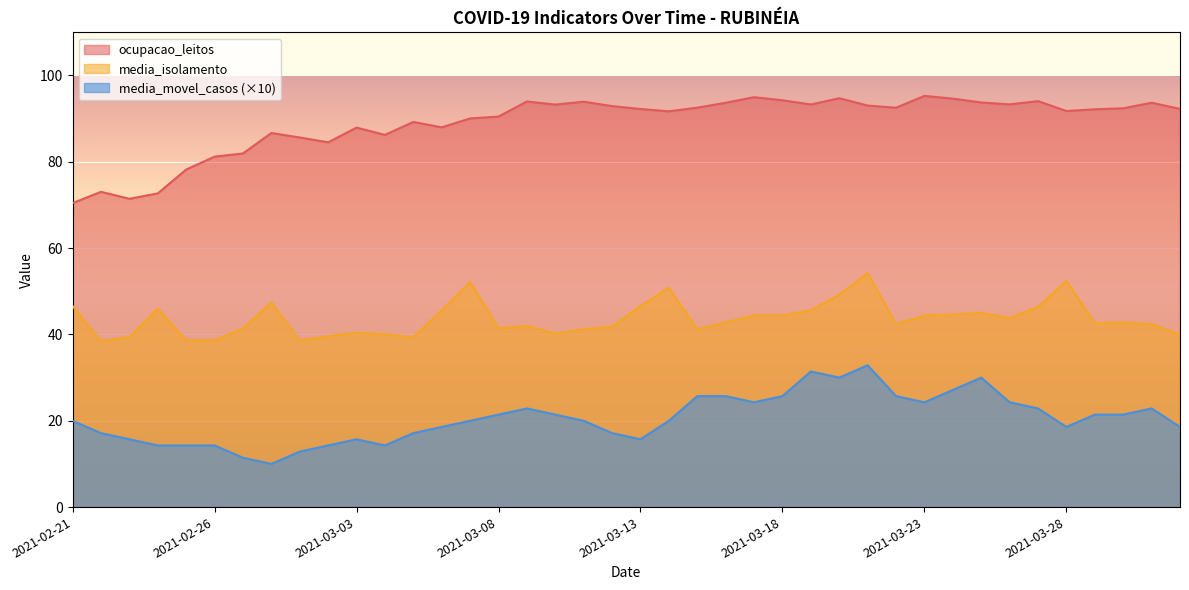

What are all the series names shown in the legend?

ocupacao_leitos, media_isolamento, media_movel_casos (×10)